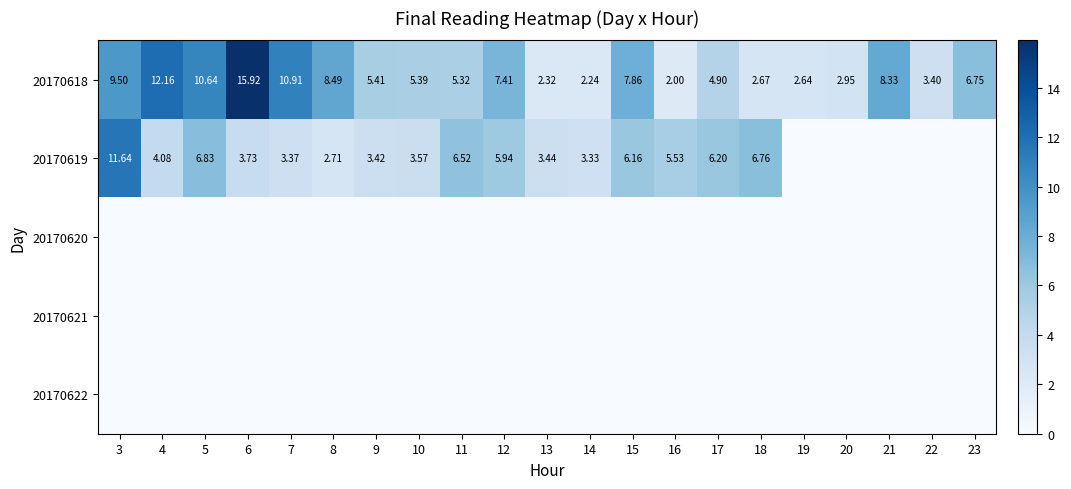

Is the value of 20170619 at 7 greater than the value of 20170618 at 9?

No